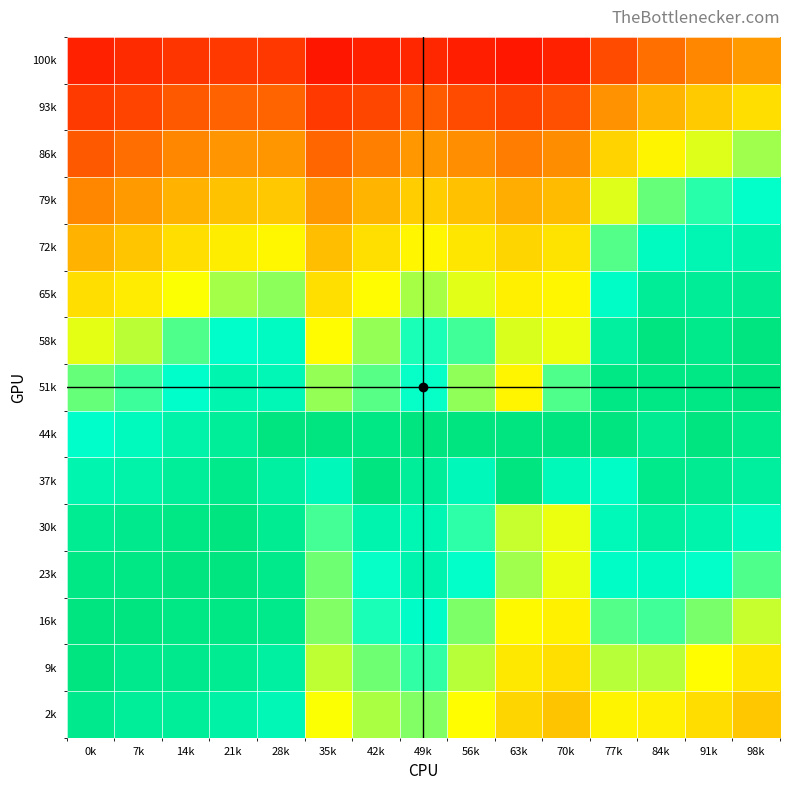

Reading left to right, transcribe all the data shown in this chart.

100k: 0k=0.9	7k=0.9	14k=0.9	21k=0.9	28k=0.9	35k=0.9	42k=0.9	49k=0.9	56k=0.9	63k=0.9	70k=0.9	77k=0.9	84k=0.9	91k=0.9	98k=0.9
93k: 0k=0.9	7k=0.9	14k=0.9	21k=0.9	28k=0.9	35k=0.9	42k=0.9	49k=0.9	56k=0.9	63k=0.9	70k=0.9	77k=0.9	84k=0.9	91k=1.0	98k=1.0
86k: 0k=0.9	7k=0.9	14k=0.9	21k=0.9	28k=0.9	35k=0.9	42k=0.9	49k=0.9	56k=0.9	63k=0.9	70k=0.9	77k=1.0	84k=1.0	91k=1.0	98k=1.0
79k: 0k=0.9	7k=0.9	14k=0.9	21k=1.0	28k=1.0	35k=0.9	42k=1.0	49k=1.0	56k=1.0	63k=0.9	70k=1.0	77k=1.0	84k=1.0	91k=1.0	98k=1.0
72k: 0k=0.9	7k=1.0	14k=1.0	21k=1.0	28k=1.0	35k=1.0	42k=1.0	49k=1.0	56k=1.0	63k=1.0	70k=1.0	77k=1.0	84k=1.0	91k=1.0	98k=1.0
65k: 0k=1.0	7k=1.0	14k=1.0	21k=1.0	28k=1.0	35k=1.0	42k=1.0	49k=1.0	56k=1.0	63k=1.0	70k=1.0	77k=1.0	84k=1.0	91k=1.0	98k=1.0
58k: 0k=1.0	7k=1.0	14k=1.0	21k=1.0	28k=1.0	35k=1.0	42k=1.0	49k=1.0	56k=1.0	63k=1.0	70k=1.0	77k=1.0	84k=1.0	91k=1.0	98k=1.0
51k: 0k=1.0	7k=1.0	14k=1.0	21k=1.0	28k=1.0	35k=1.0	42k=1.0	49k=1.0	56k=1.0	63k=1.0	70k=1.0	77k=1.0	84k=1.0	91k=1.0	98k=1.0
44k: 0k=1.0	7k=1.0	14k=1.0	21k=1.0	28k=1.0	35k=1.0	42k=1.0	49k=1.0	56k=1.0	63k=1.0	70k=1.0	77k=1.0	84k=1.0	91k=1.0	98k=1.0
37k: 0k=1.0	7k=1.0	14k=1.0	21k=1.0	28k=1.0	35k=1.0	42k=1.0	49k=1.0	56k=1.0	63k=1.0	70k=1.0	77k=1.0	84k=1.0	91k=1.0	98k=1.0
30k: 0k=1.0	7k=1.0	14k=1.0	21k=1.0	28k=1.0	35k=1.0	42k=1.0	49k=1.0	56k=1.0	63k=1.0	70k=1.0	77k=1.0	84k=1.0	91k=1.0	98k=1.0
23k: 0k=1.0	7k=1.0	14k=1.0	21k=1.0	28k=1.0	35k=1.0	42k=1.0	49k=1.0	56k=1.0	63k=1.0	70k=1.0	77k=1.0	84k=1.0	91k=1.0	98k=1.0
16k: 0k=1.0	7k=1.0	14k=1.0	21k=1.0	28k=1.0	35k=1.0	42k=1.0	49k=1.0	56k=1.0	63k=1.0	70k=1.0	77k=1.0	84k=1.0	91k=1.0	98k=1.0
9k: 0k=1.0	7k=1.0	14k=1.0	21k=1.0	28k=1.0	35k=1.0	42k=1.0	49k=1.0	56k=1.0	63k=1.0	70k=1.0	77k=1.0	84k=1.0	91k=1.0	98k=1.0
2k: 0k=1.0	7k=1.0	14k=1.0	21k=1.0	28k=1.0	35k=1.0	42k=1.0	49k=1.0	56k=1.0	63k=1.0	70k=1.0	77k=1.0	84k=1.0	91k=1.0	98k=1.0